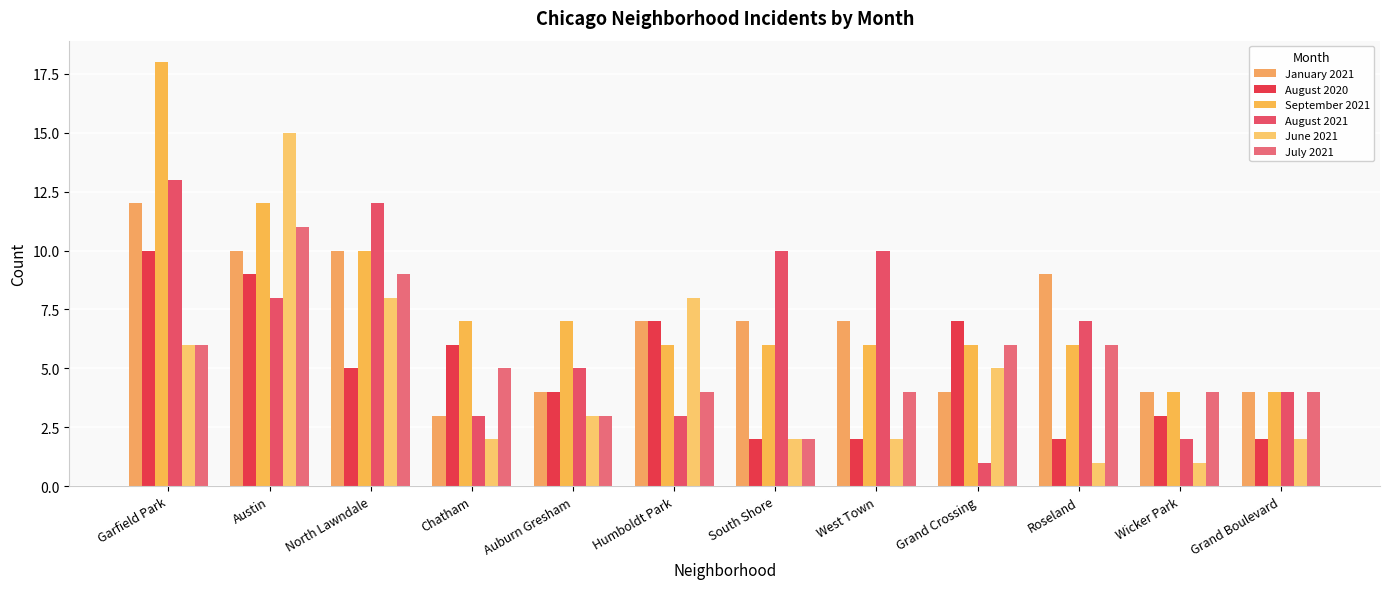

Which series changed the most between Chatham and West Town?

August 2021